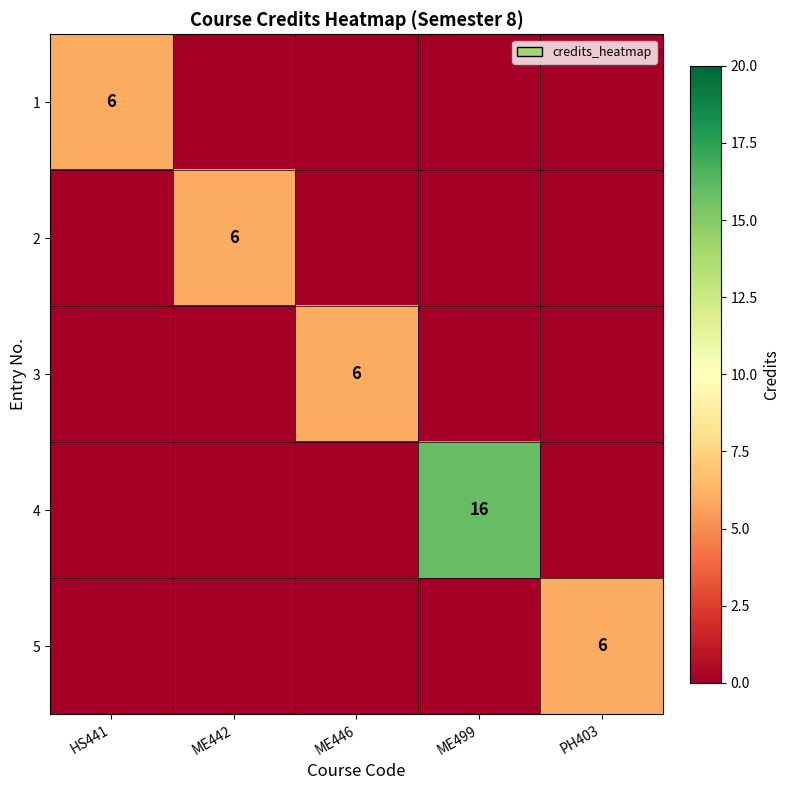

What is the spread (max minus min) of values at ME446?

6